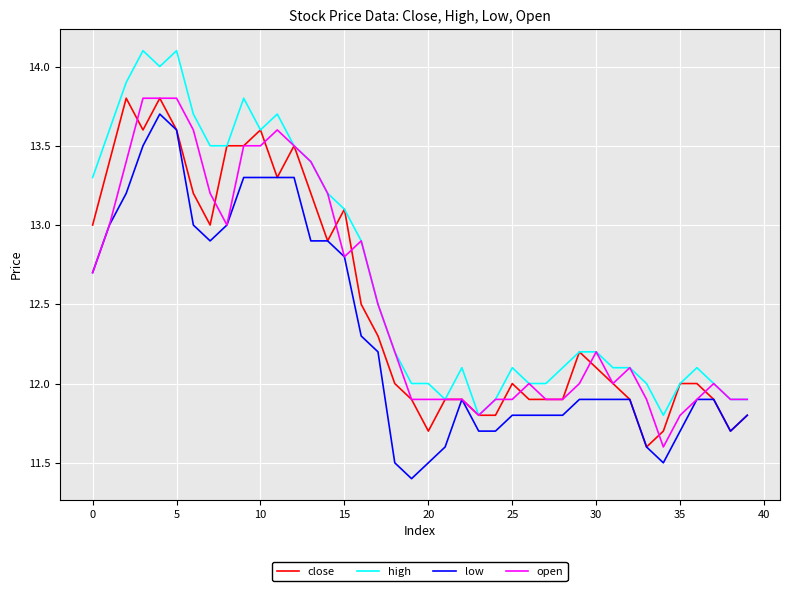

Count the number of data series in this chart.

4